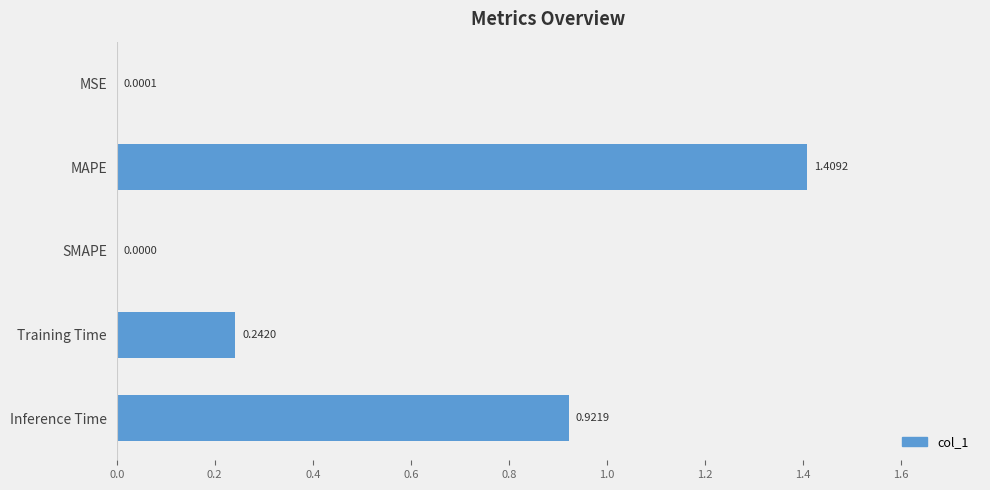

What is the sum of the values at MAPE and Inference Time?

2.3